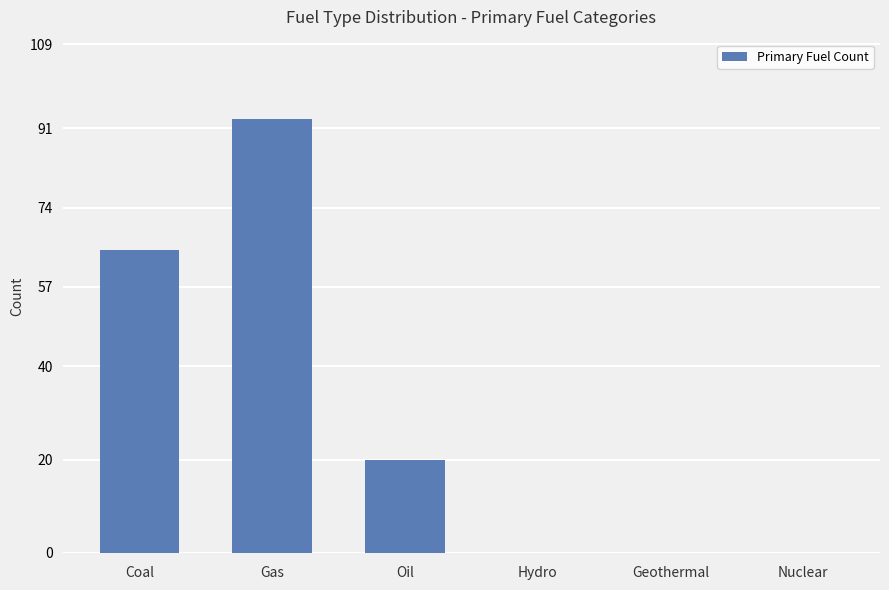

Reading right to left, transcribe all the data shown in this chart.

Nuclear=0	Geothermal=0	Hydro=0	Oil=20	Gas=93	Coal=65